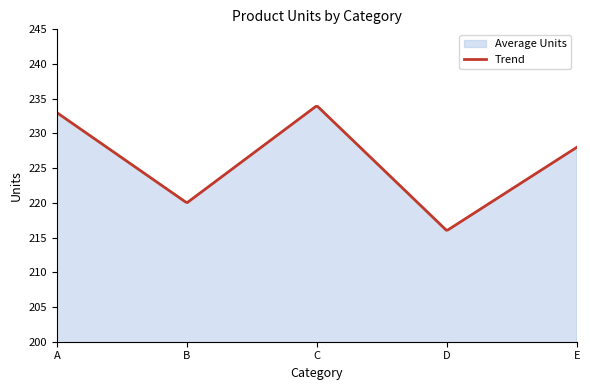

The chart shows a value of 233 at A. True or false?

True